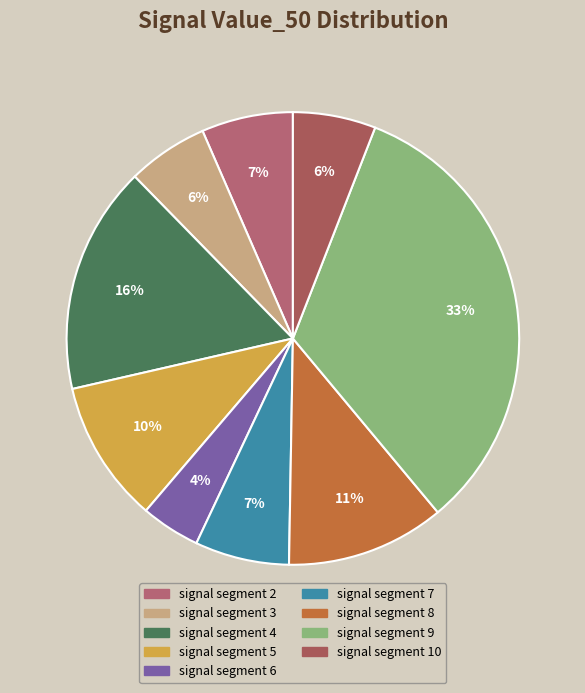

To the nearest percent, what is the combined percentage of signal segment 2 and signal segment 8?

18%